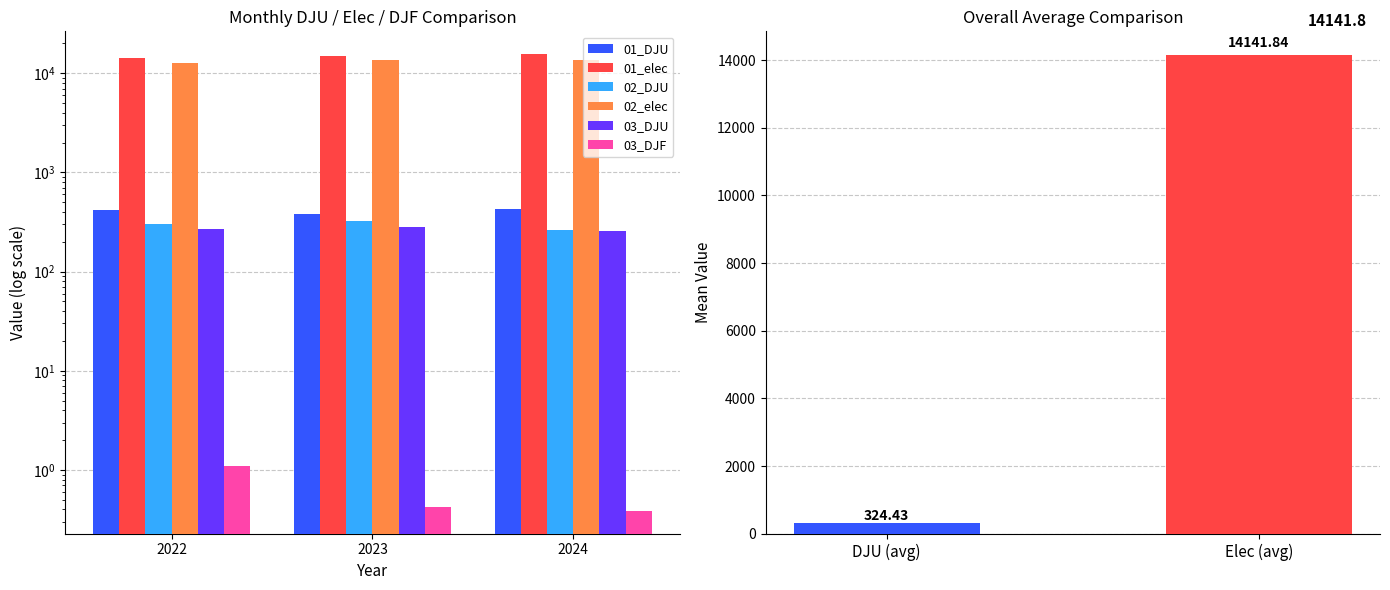

What is the spread (max minus min) of values at 2023?

14919.0